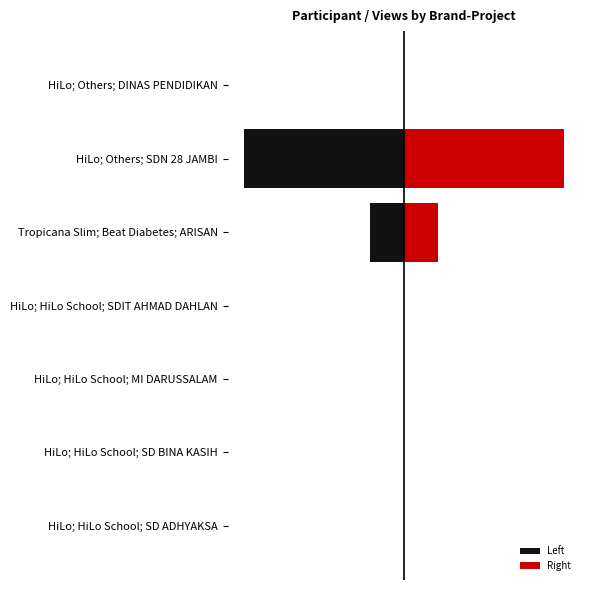

Which series changed the most between HiLo; HiLo School; SD ADHYAKSA and HiLo; HiLo School; MI DARUSSALAM?

Left